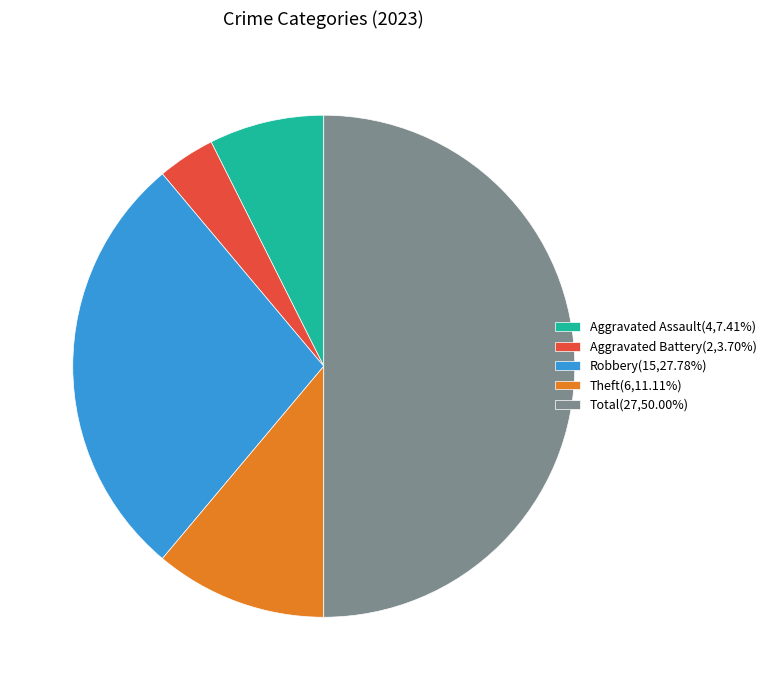

Approximately how many times larger is the value at Aggravated Battery(2,3.70%) compared to Theft(6,11.11%)?

0.3